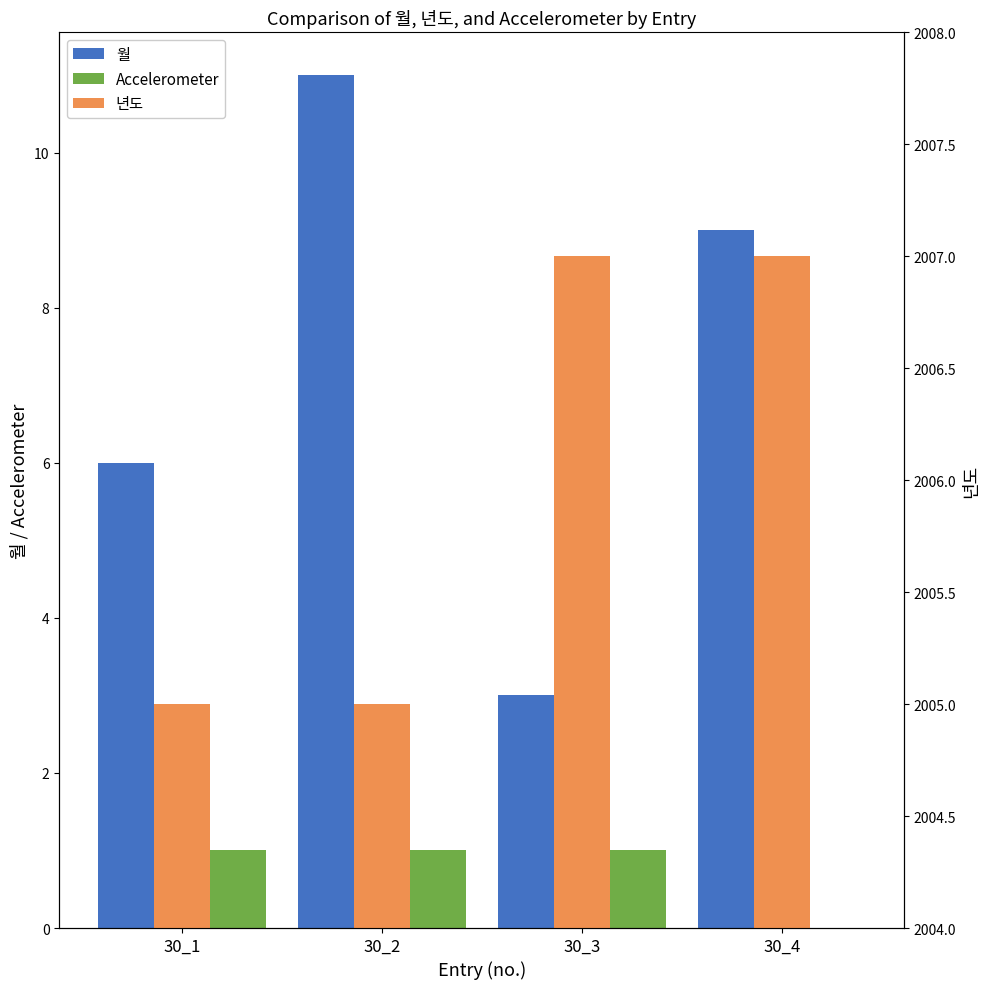

Reading left to right, transcribe all the data shown in this chart.

월: 6	11	3	9
Accelerometer: 1	1	1	0
년도: 2005	2005	2007	2007